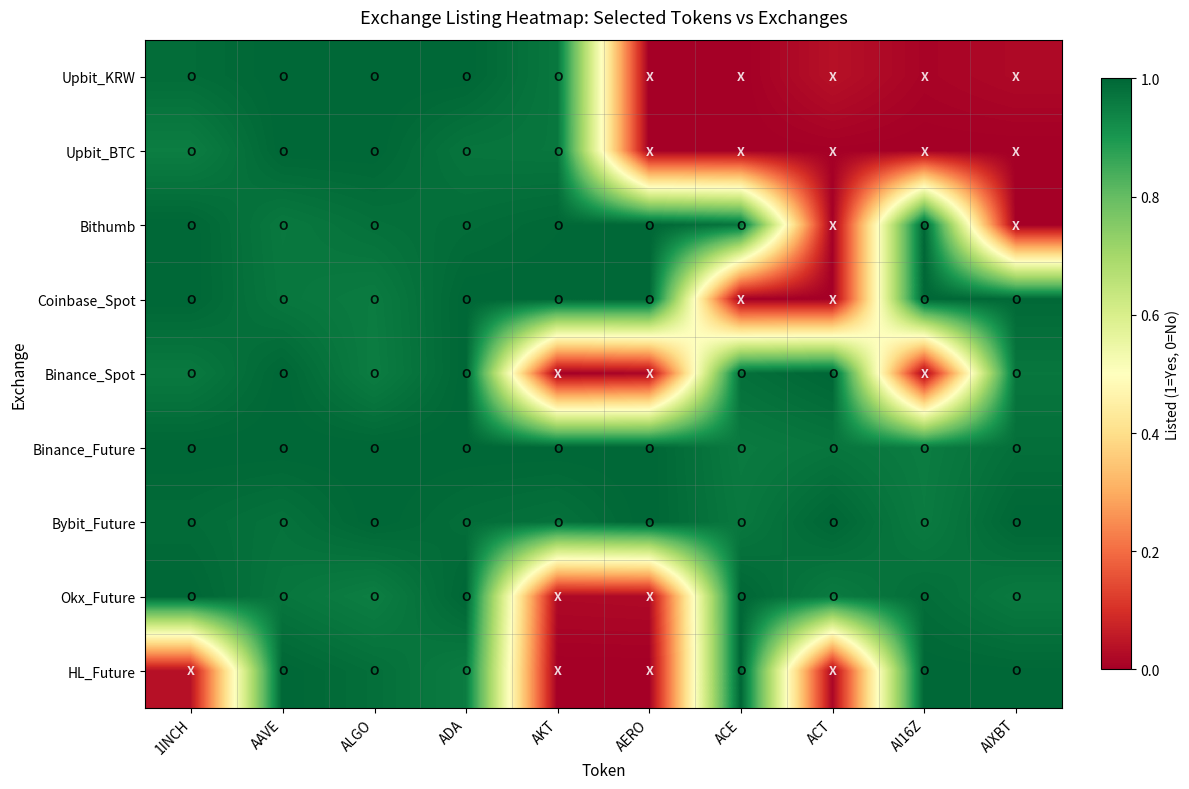

Which series has the largest range (max minus min)?

Upbit_KRW